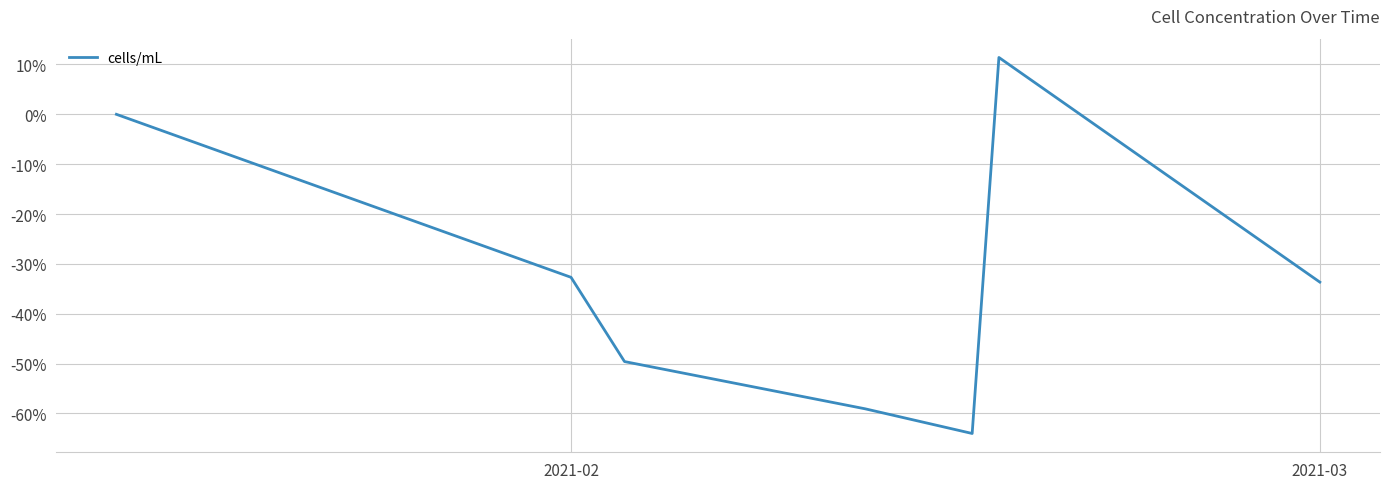

True or false: the data has more than 2 interior local peaks.

False